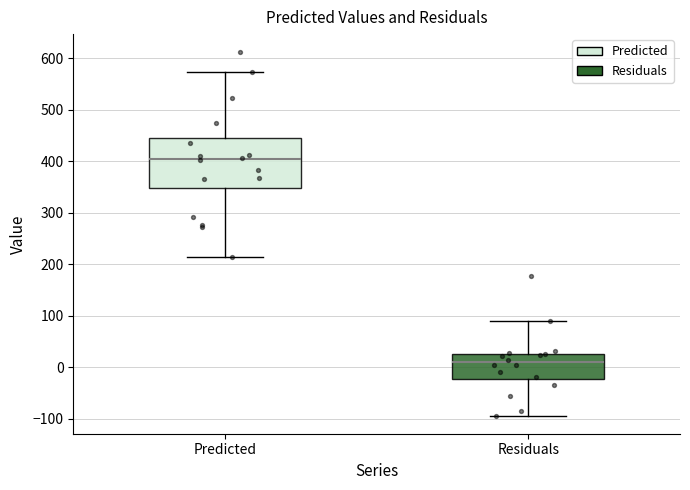

Which box is the tallest, from its lower edge to its upper edge?

Predicted